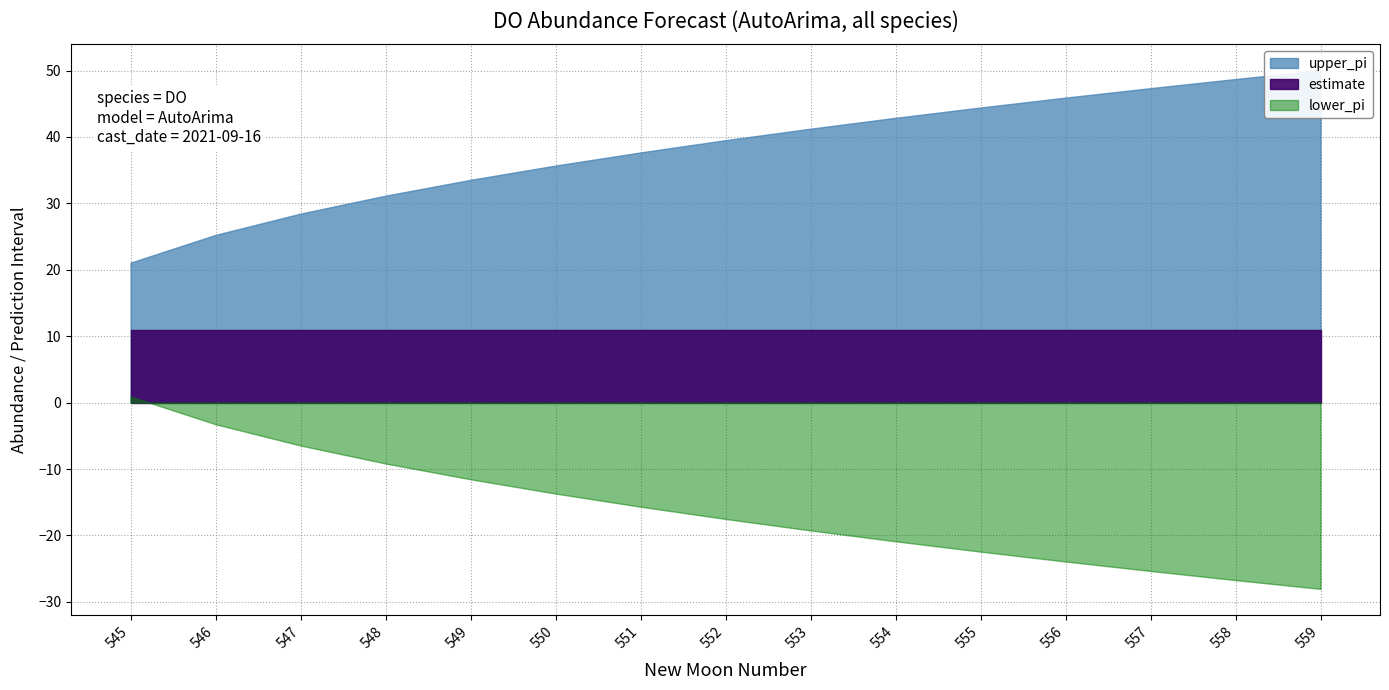

Between 550 and 548, which is larger?

550